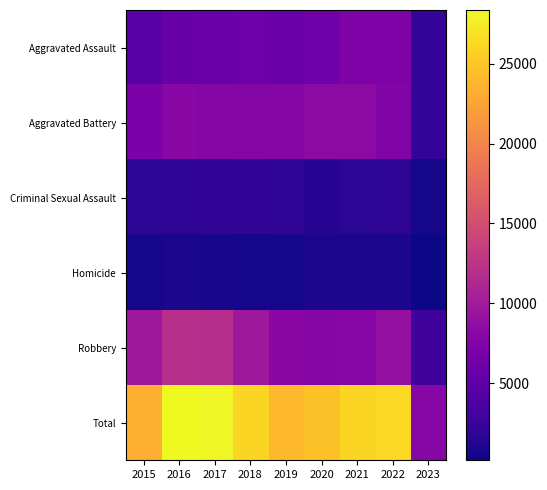

Reading left to right, transcribe all the data shown in this chart.

Aggravated Assault: 2015=4480	2016=5712	2017=5793	2018=6001	2019=5841	2020=6263	2021=7243	2022=7275	2023=2142
Aggravated Battery: 2015=7018	2016=8085	2017=7845	2018=7734	2019=7857	2020=8319	2021=8348	2022=7488	2023=2240
Criminal Sexual Assault: 2015=1671	2016=1820	2017=1951	2018=1985	2019=1880	2020=1457	2021=1692	2022=1756	2023=507
Homicide: 2015=496	2016=786	2017=672	2018=589	2019=498	2020=787	2021=804	2022=715	2023=162
Robbery: 2015=9638	2016=11960	2017=11880	2018=9680	2019=7994	2020=7855	2021=7918	2022=8969	2023=2834
Total: 2015=23303	2016=28363	2017=28141	2018=25989	2019=24070	2020=24681	2021=26005	2022=26203	2023=7885